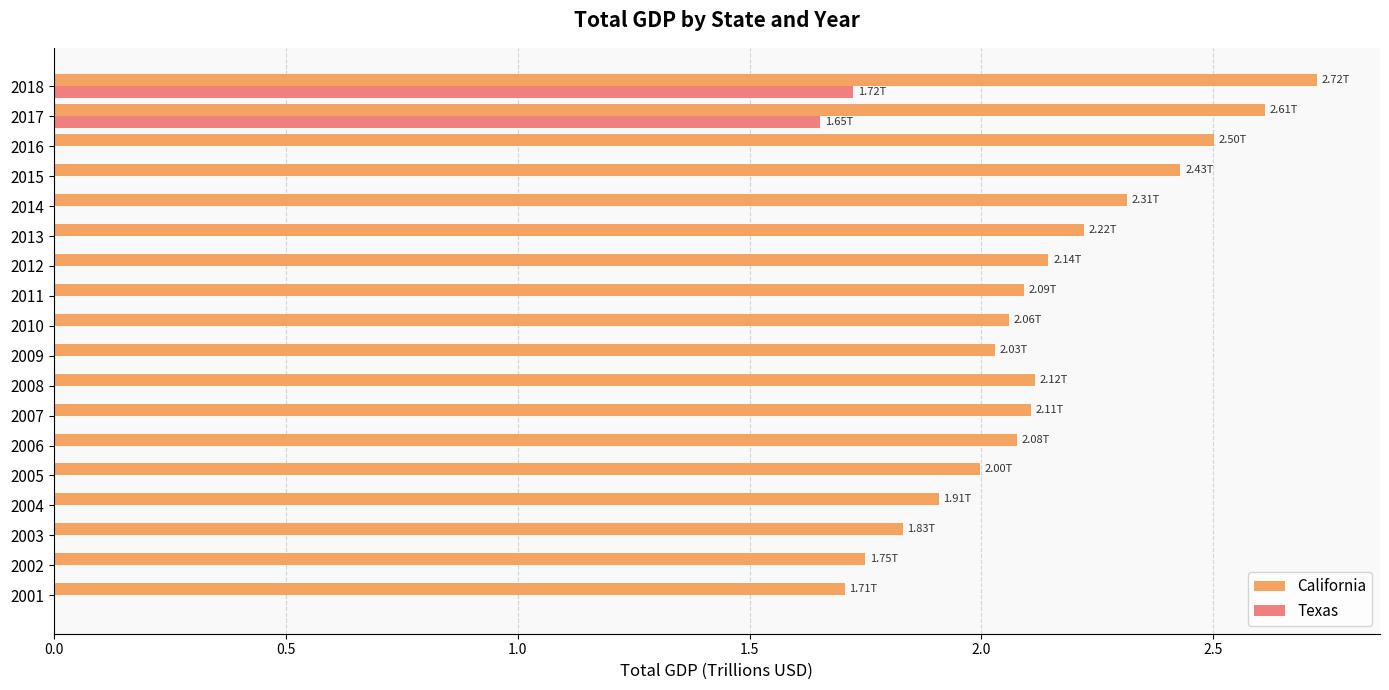

At which category is the sum across all series the highest?

2018